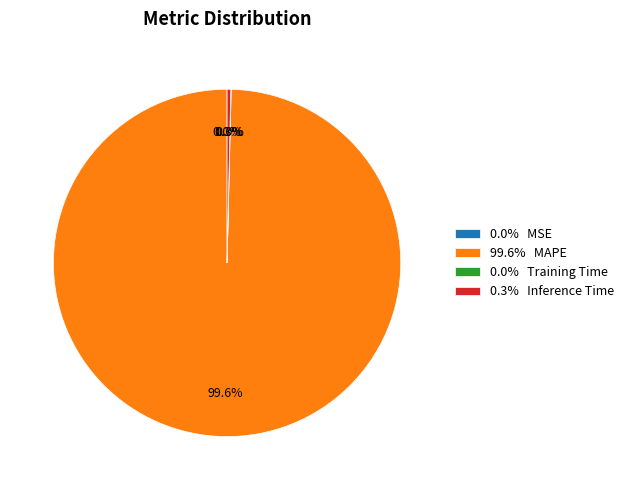

Is there a majority slice in this chart?

Yes